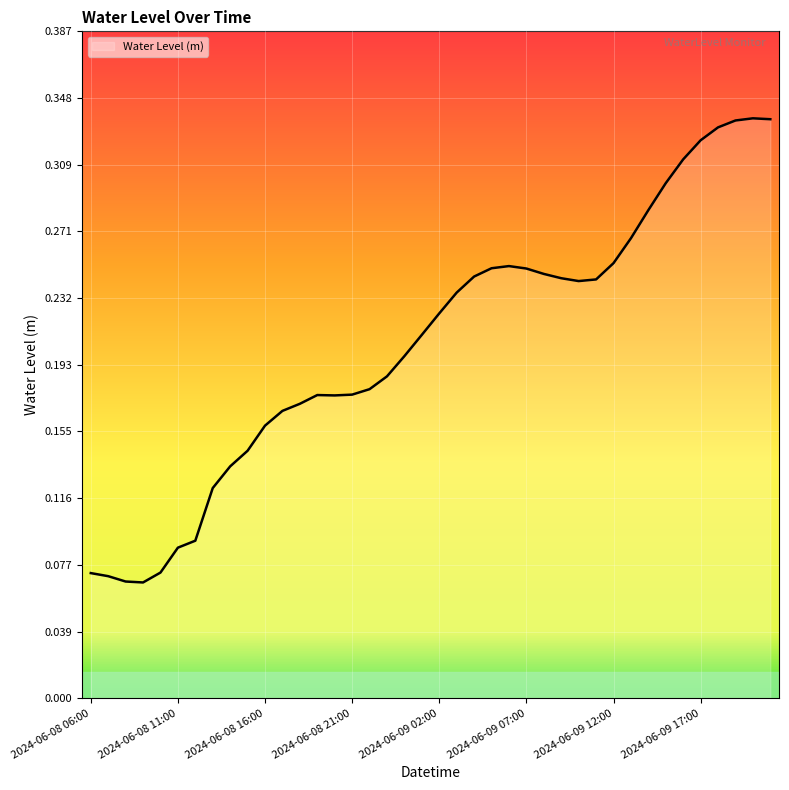

Count the values in the range 0 to 1.

40